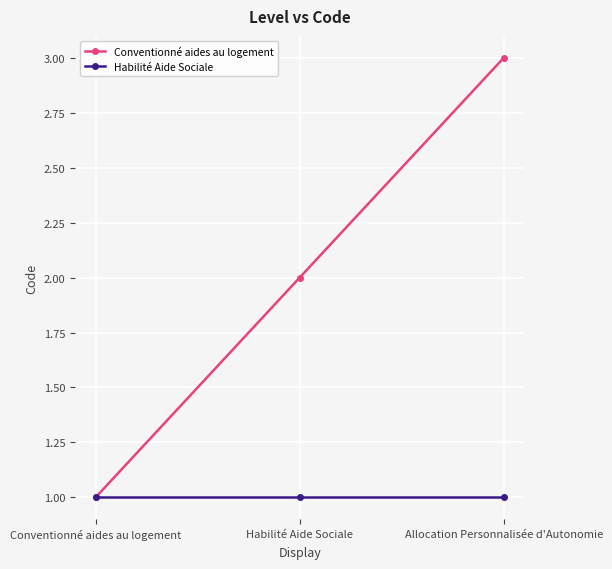

True or false: Habilité Aide Sociale has a value of 0 at Habilité Aide Sociale.

False